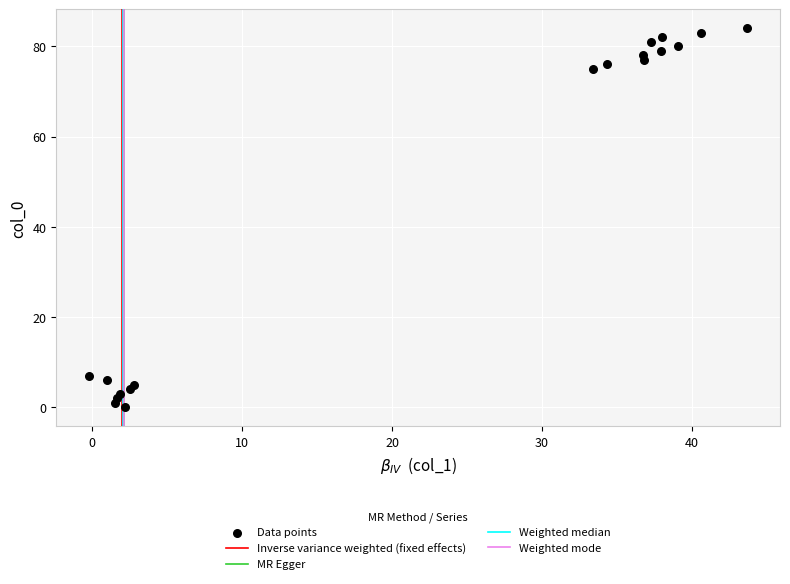

What is the range of Y values (max minus min)?

84